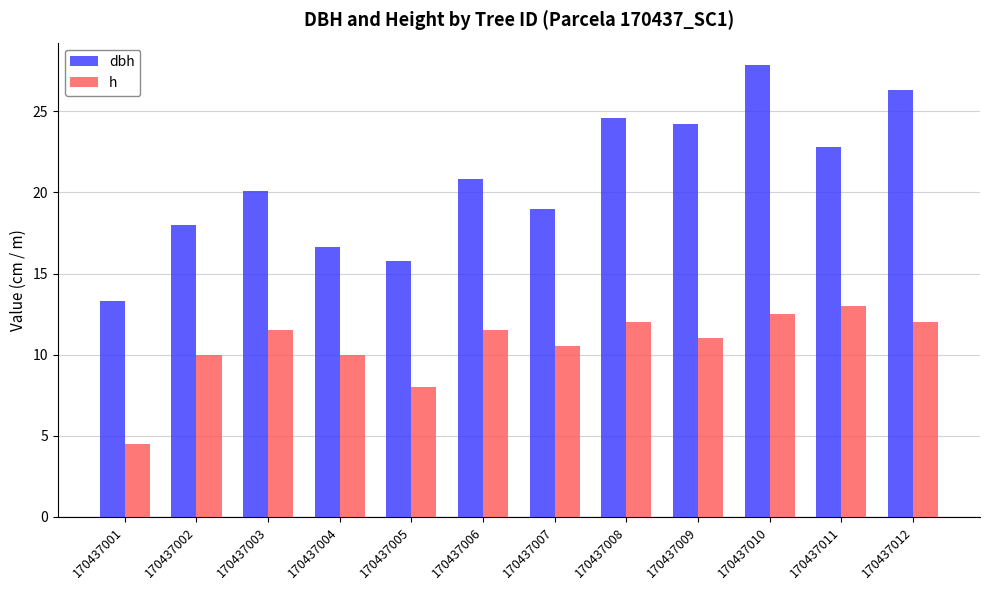

Rank the series by their maximum value, from lowest to highest.

h, dbh